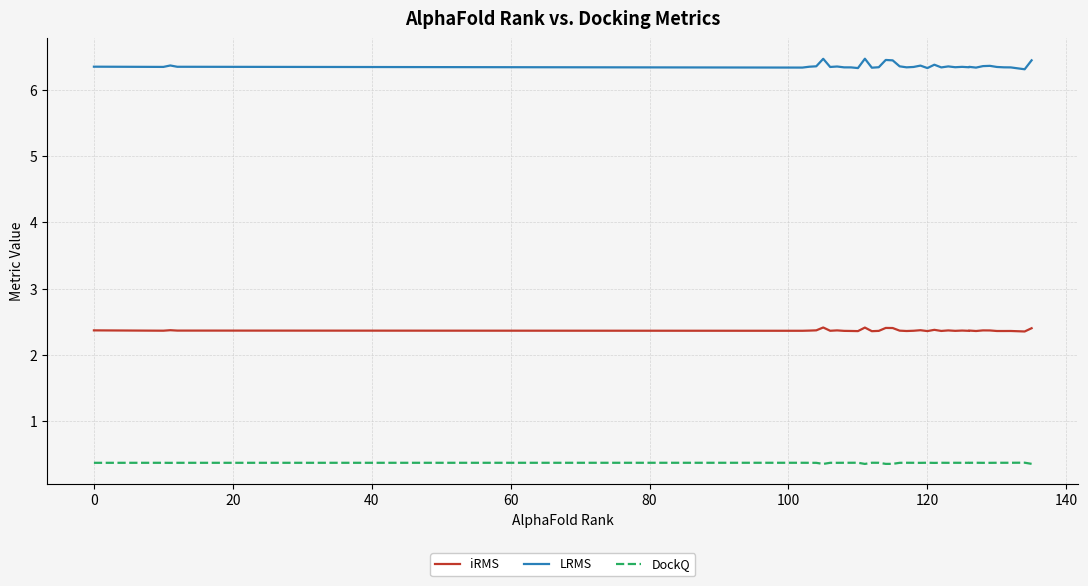

True or false: iRMS has more than 0 points higher than both neighbors.

True